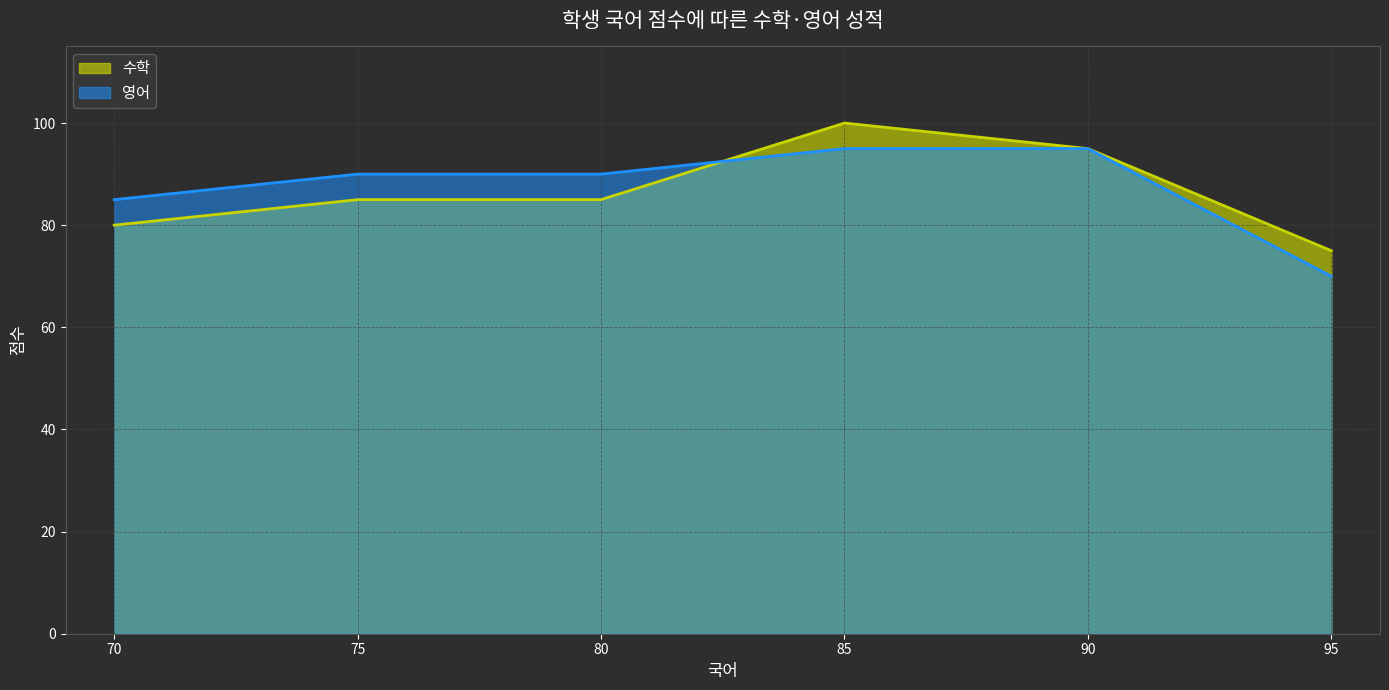

Rank the categories by 수학 value from highest to lowest.

85, 90, 80, 75, 70, 95